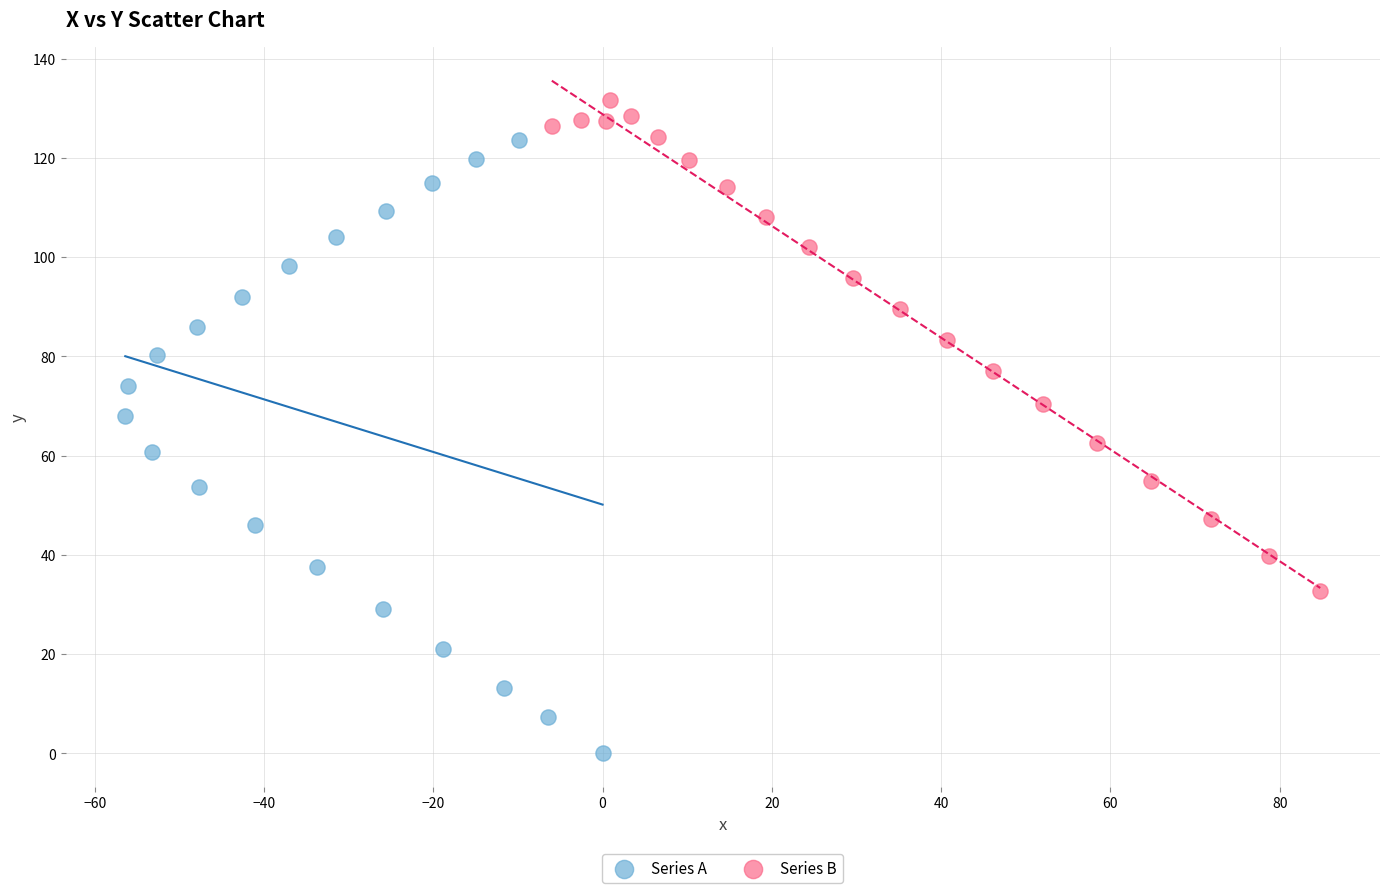

Which series reaches the minimum Y coordinate?

Series A